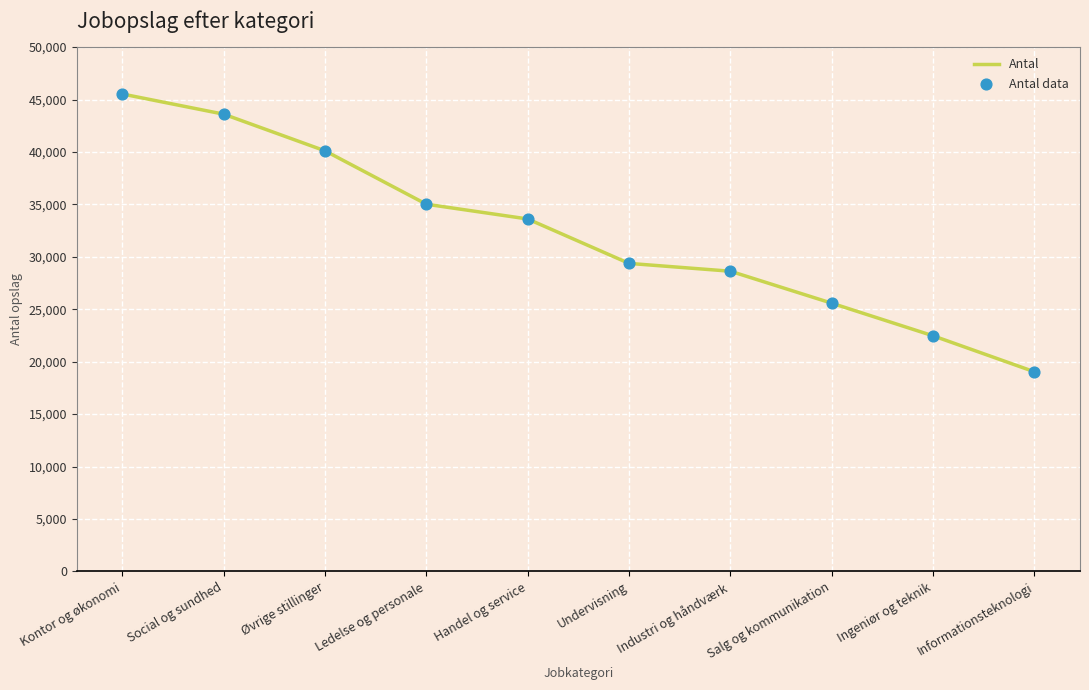

What is the change in value from Industri og håndværk to Ingeniør og teknik?

-6158